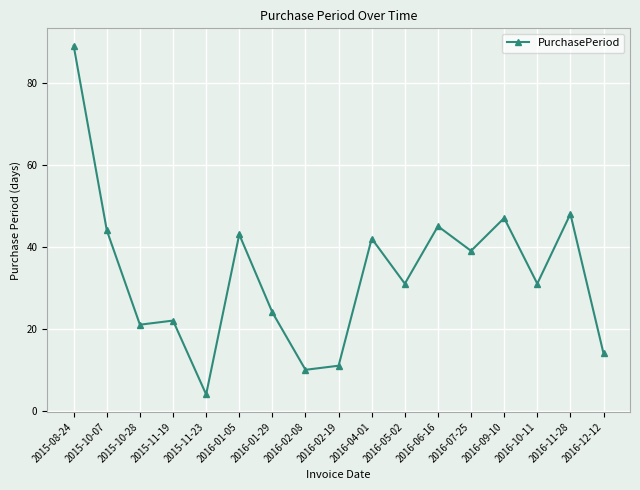

What is the label of the 10th point from the left?

2016-04-01